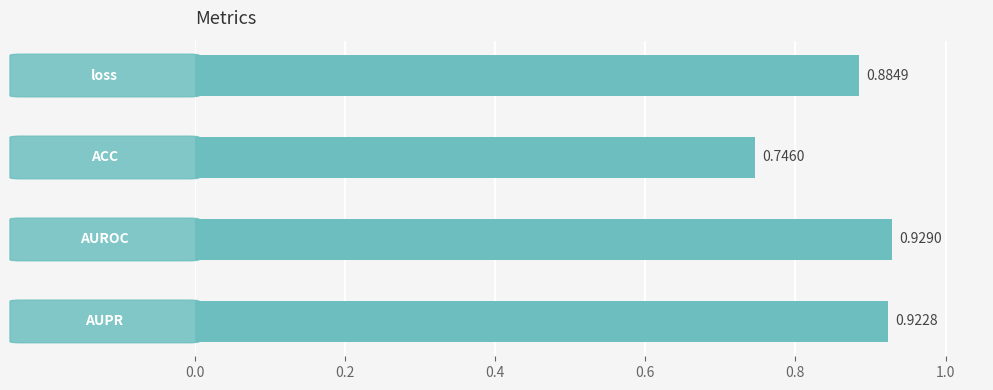

What is the sum of all values?

3.5